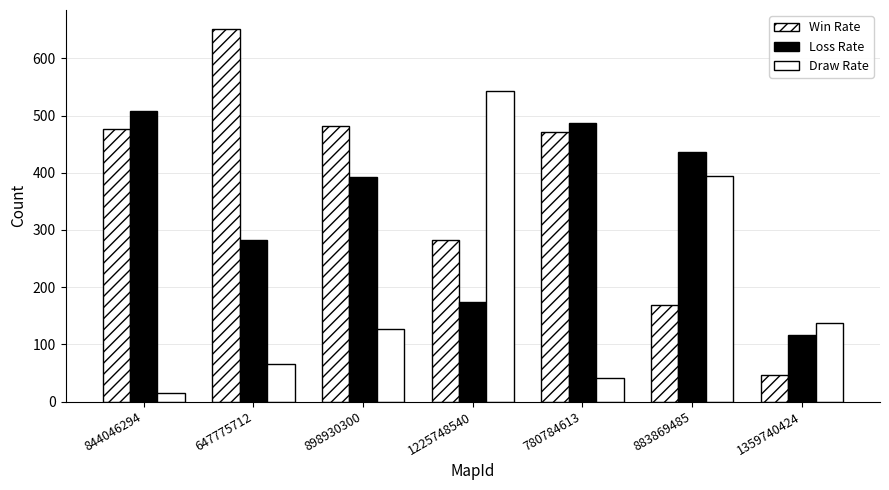

Which series has the largest total across all categories?

Win Rate